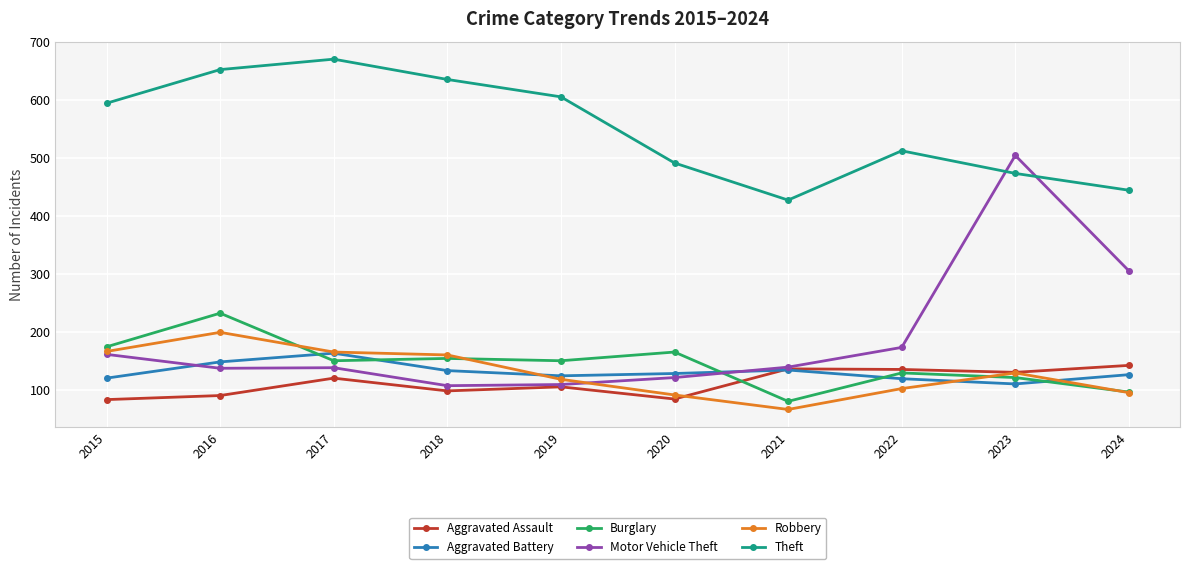

List the series in order of their peak value, lowest first.

Aggravated Assault, Aggravated Battery, Robbery, Burglary, Motor Vehicle Theft, Theft